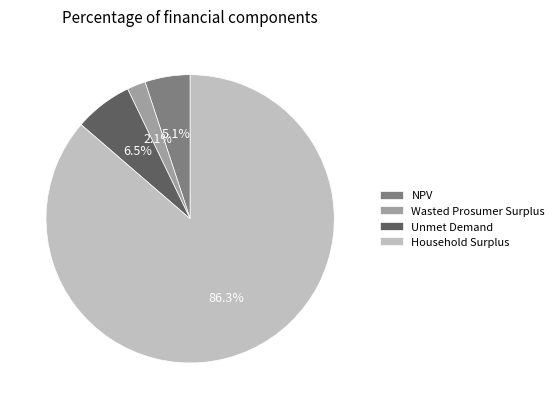

What is the largest slice in the pie chart?

Household Surplus